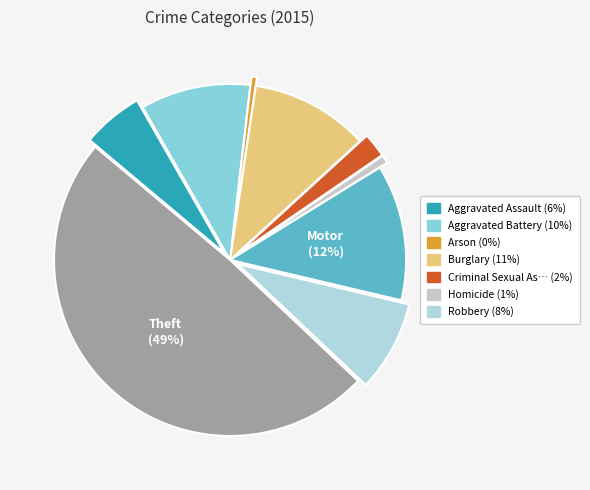

Does any single category account for the majority?

No